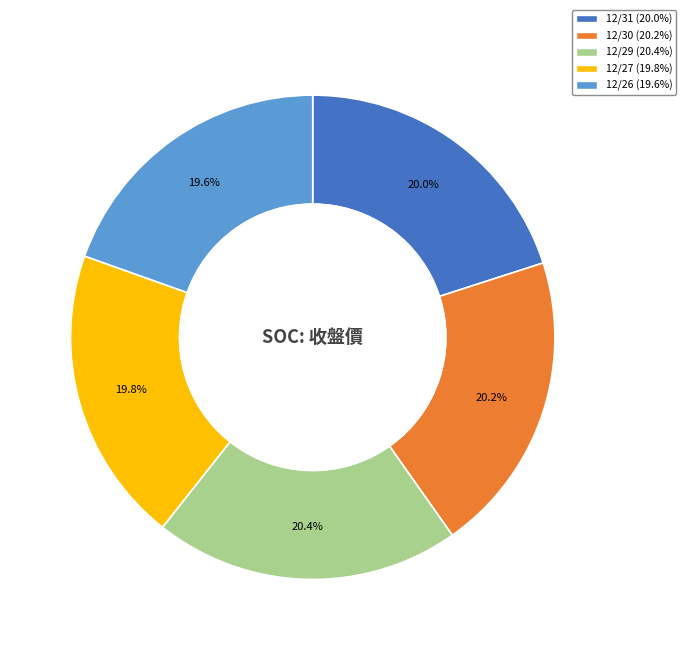

Is the sum of 12/30 and 12/26 greater than half?

No